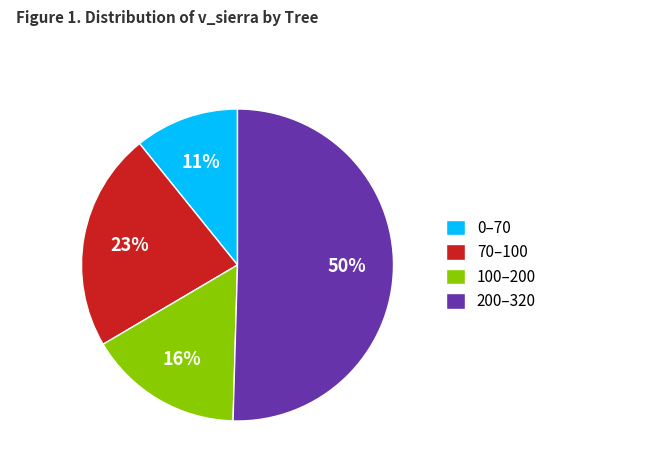

The 100–200 slice represents 16% of the pie. True or false?

True